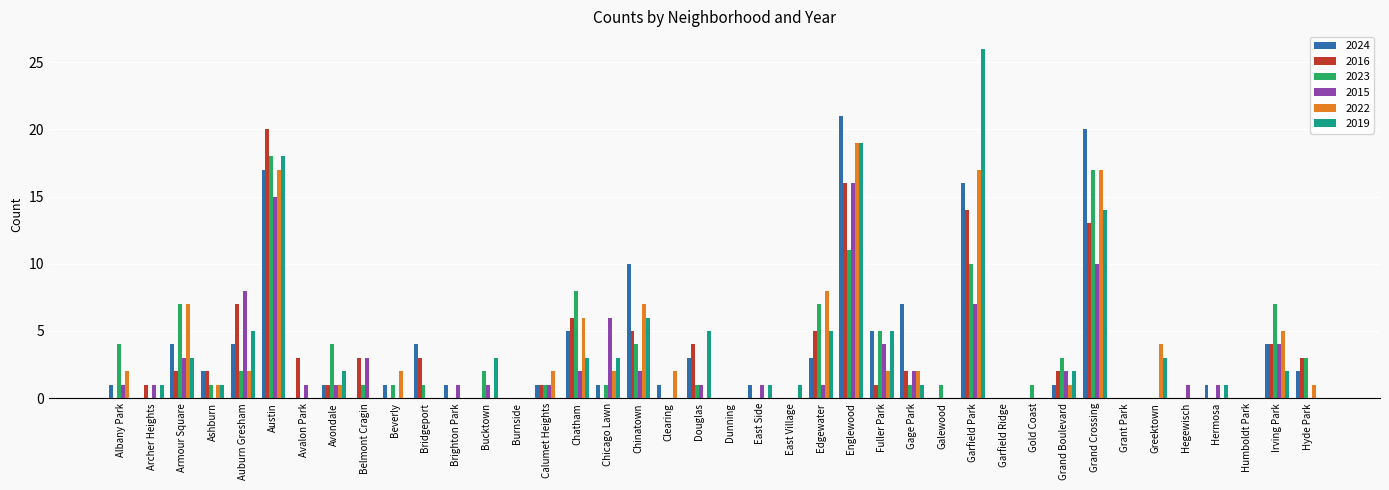

How many data points does each series have?

40